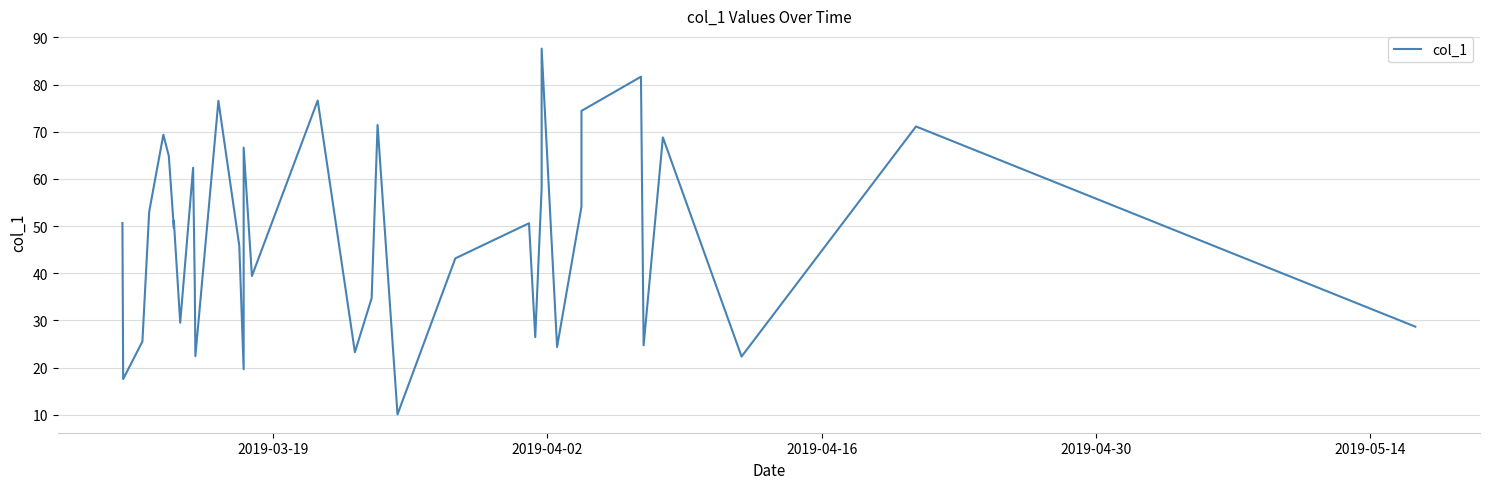

What is the maximum value shown in the chart?

87.6